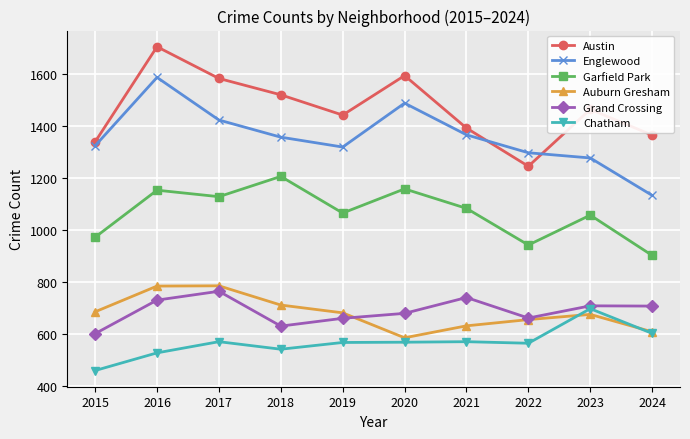

Is it true that Grand Crossing equals 1184 at 2023?

False